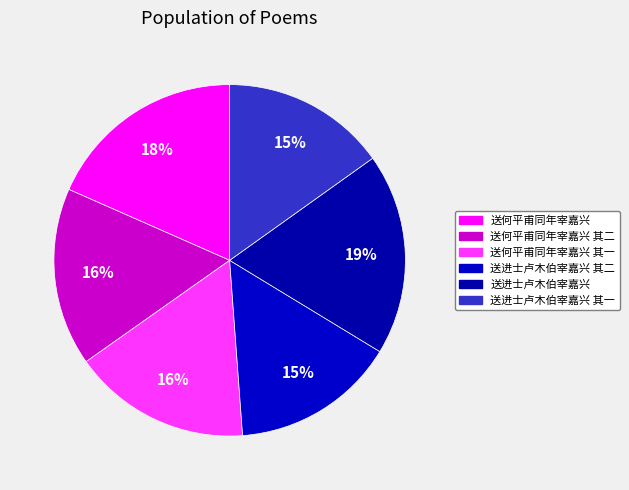

Combined, do 送何平甫同年宰嘉兴 and 送进士卢木伯宰嘉兴 其一 account for over 50%?

No